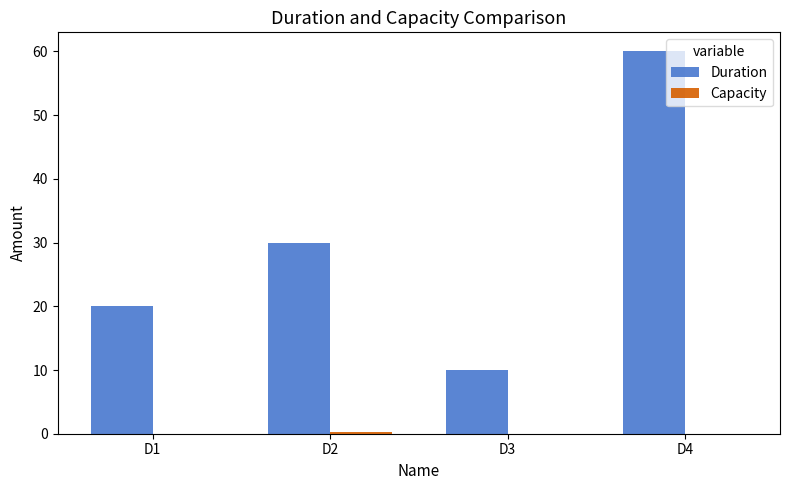

At which category is the sum across all series the highest?

D4